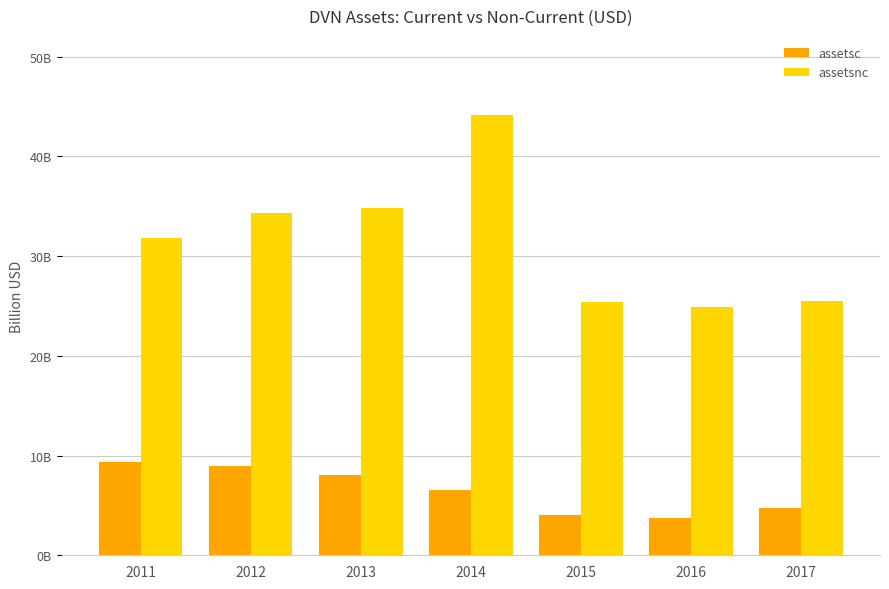

List the series in order of their overall mean, highest first.

assetsnc, assetsc